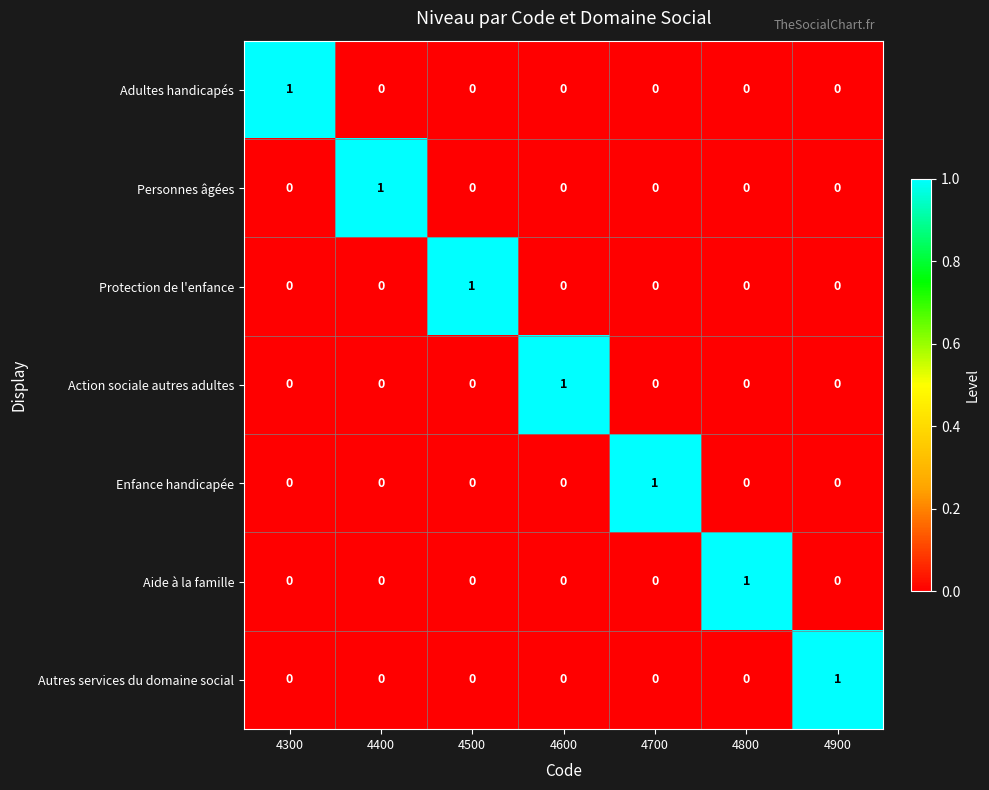

What is the spread (max minus min) of values at 4500?

1